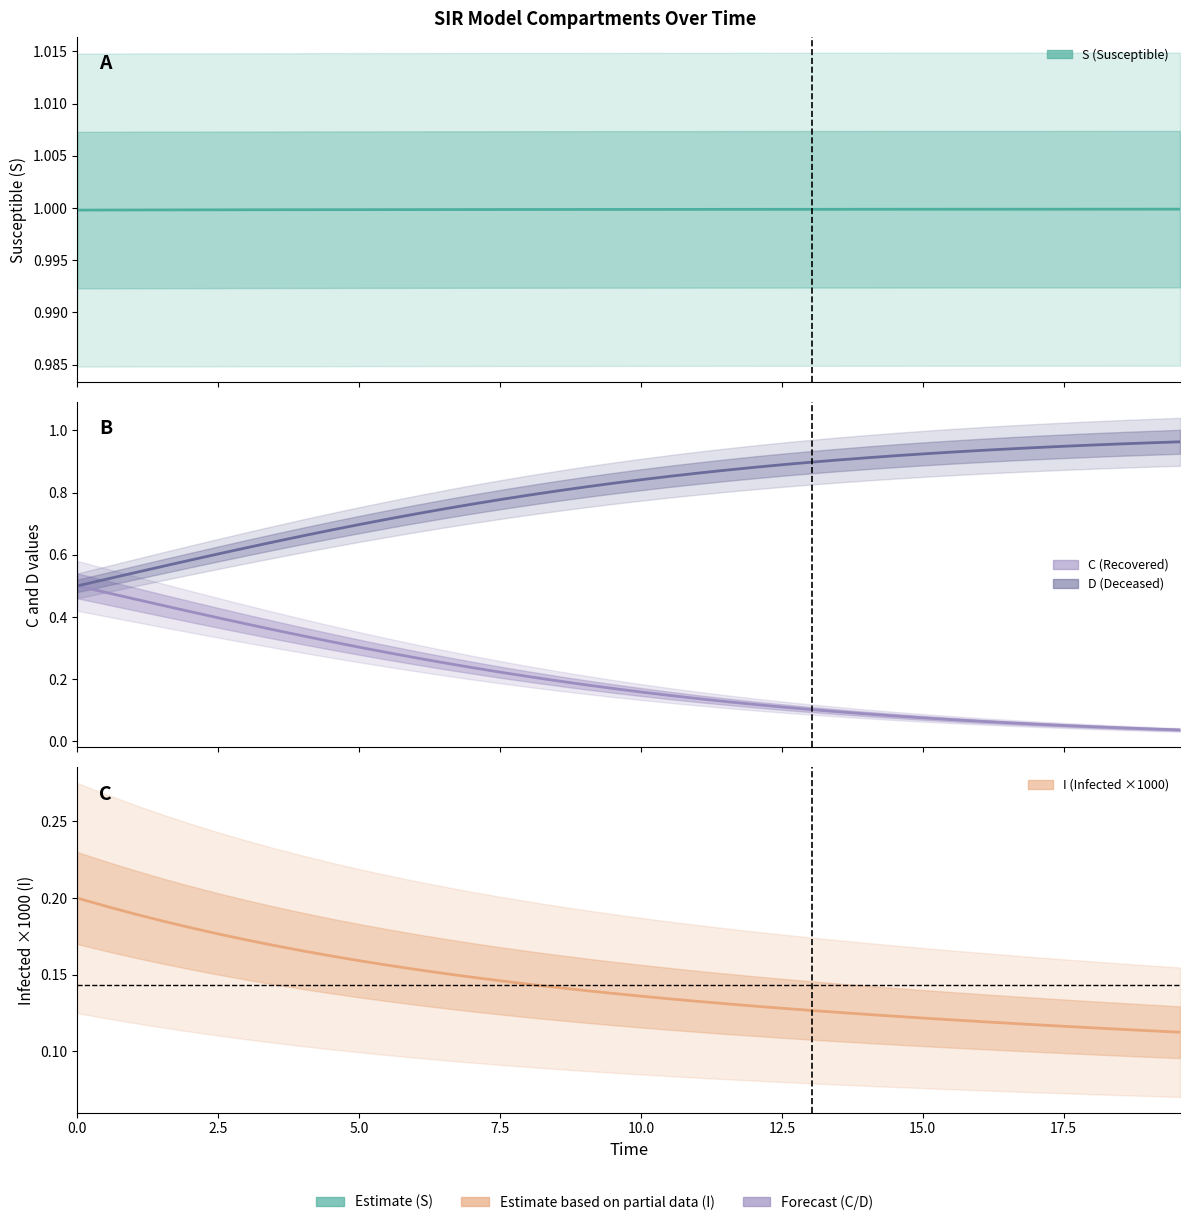

True or false: D has more than 1 points higher than both neighbors.

False